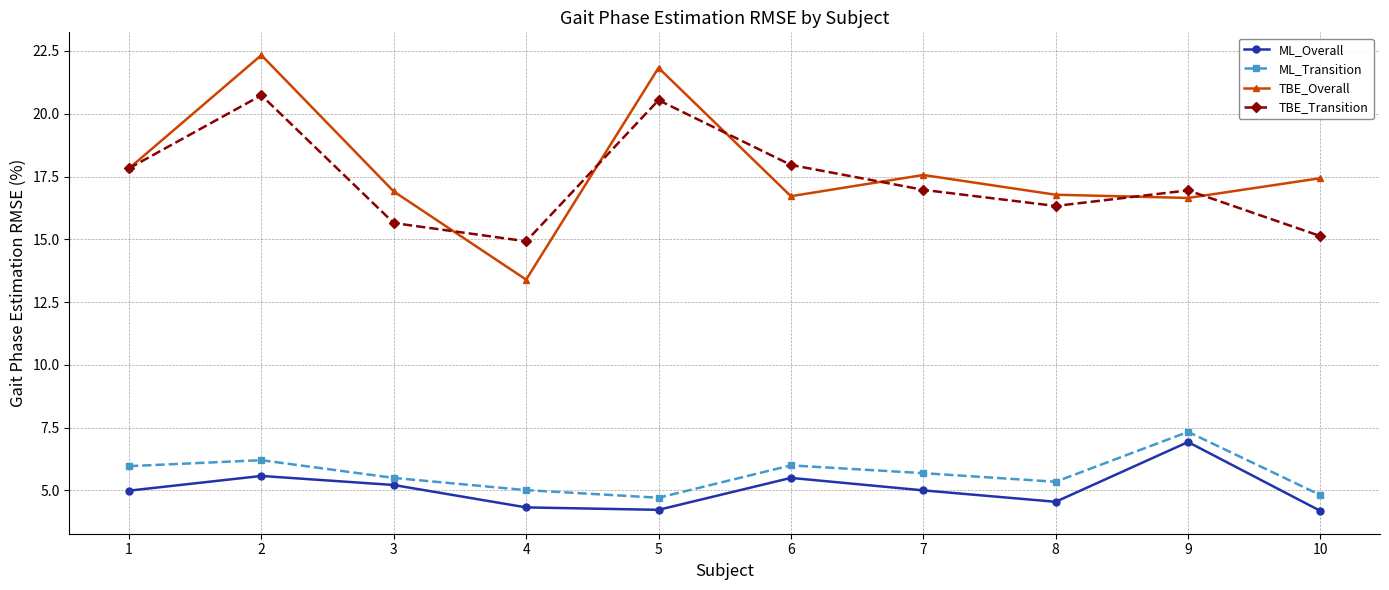

How many categories are shown in the chart?

10